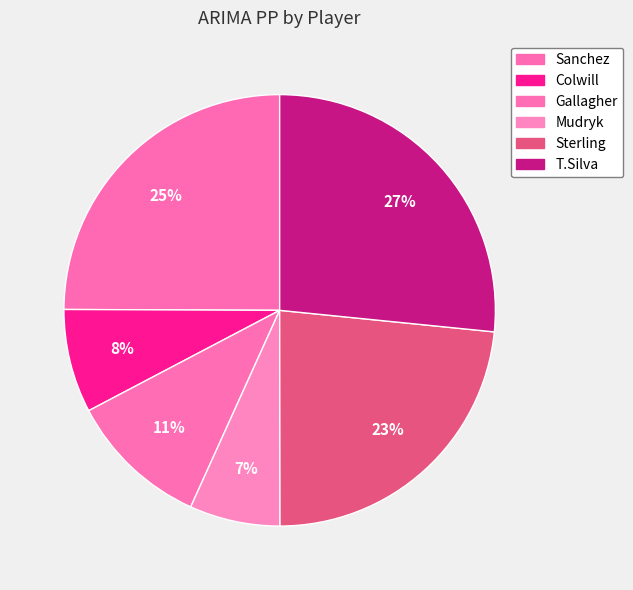

Combined, do Gallagher and Mudryk account for over 50%?

No